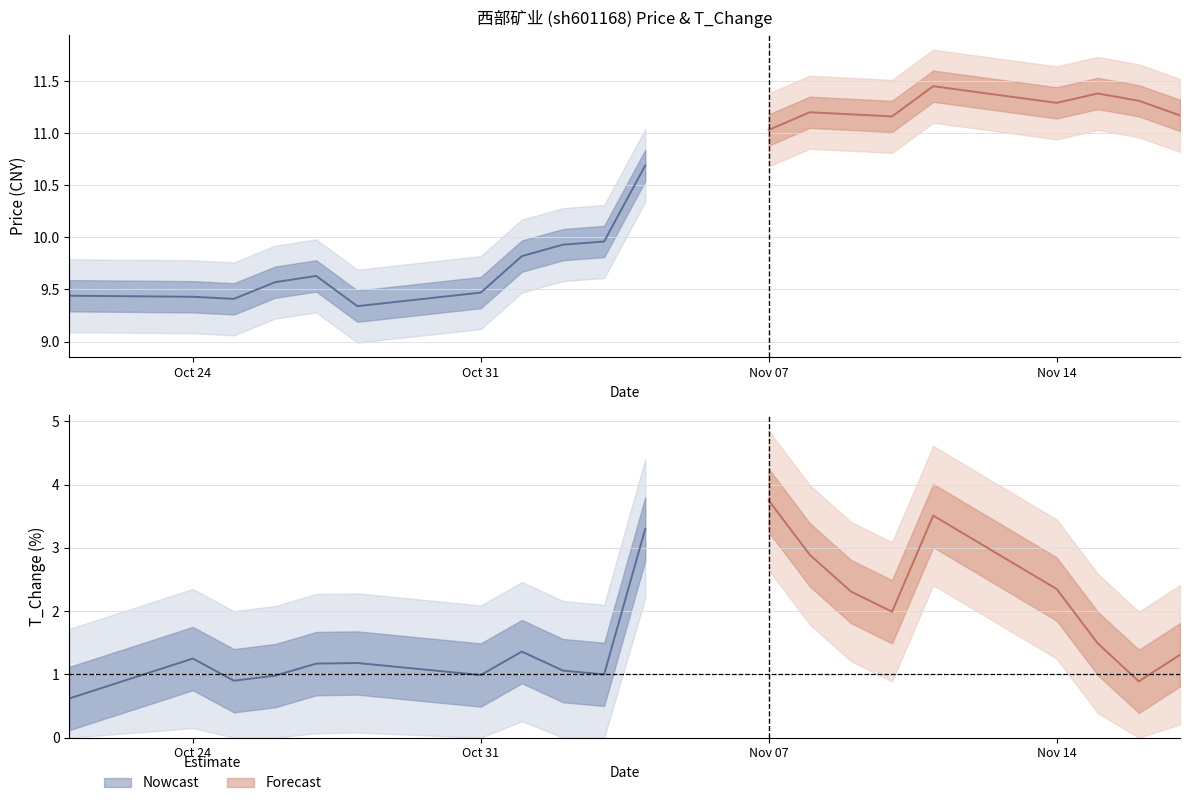

What is the difference between the highest and lowest values at 2022-10-28?

8.2